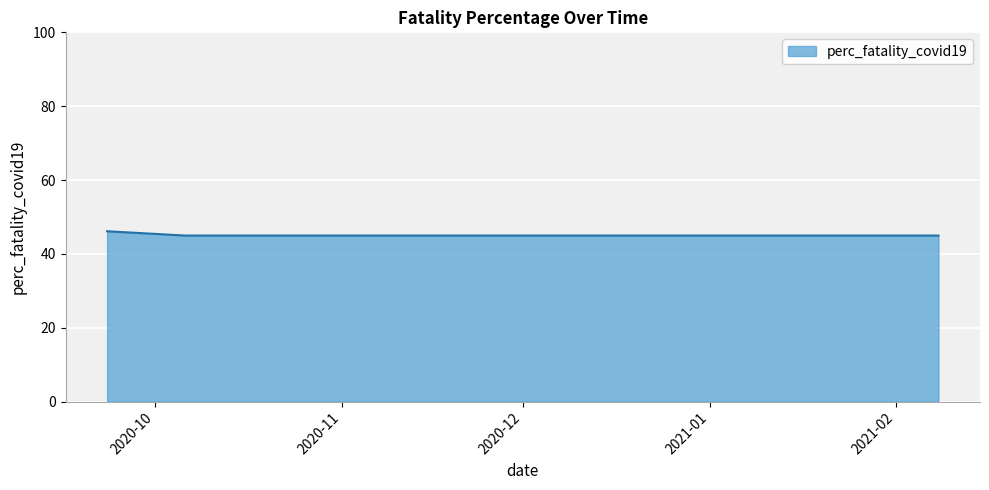

What is the maximum value shown in the chart?

46.1